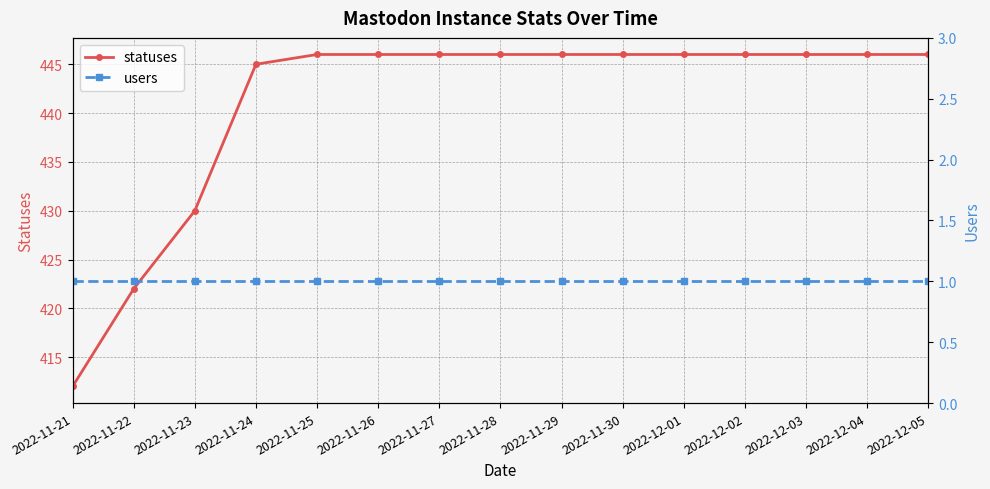

At which category is the sum across all series the highest?

2022-11-25